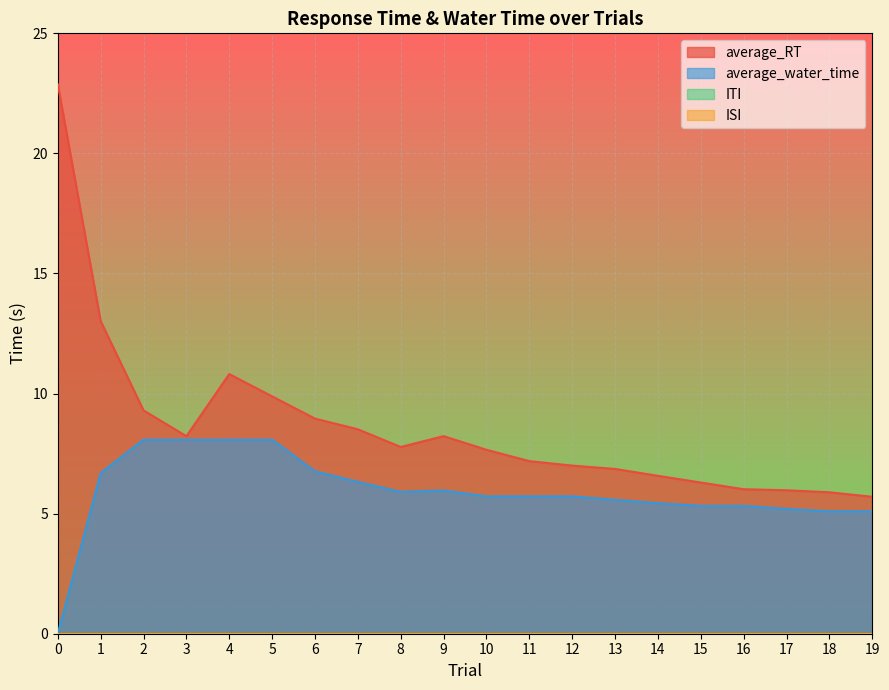

What is the total value across all series at 9?

14.2